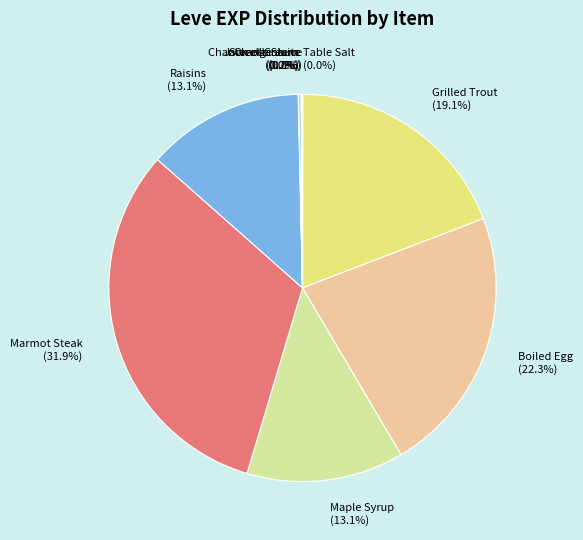

Approximately how many times larger is the value at Maple Syrup (13.1%) compared to Grilled Trout (19.1%)?

0.7